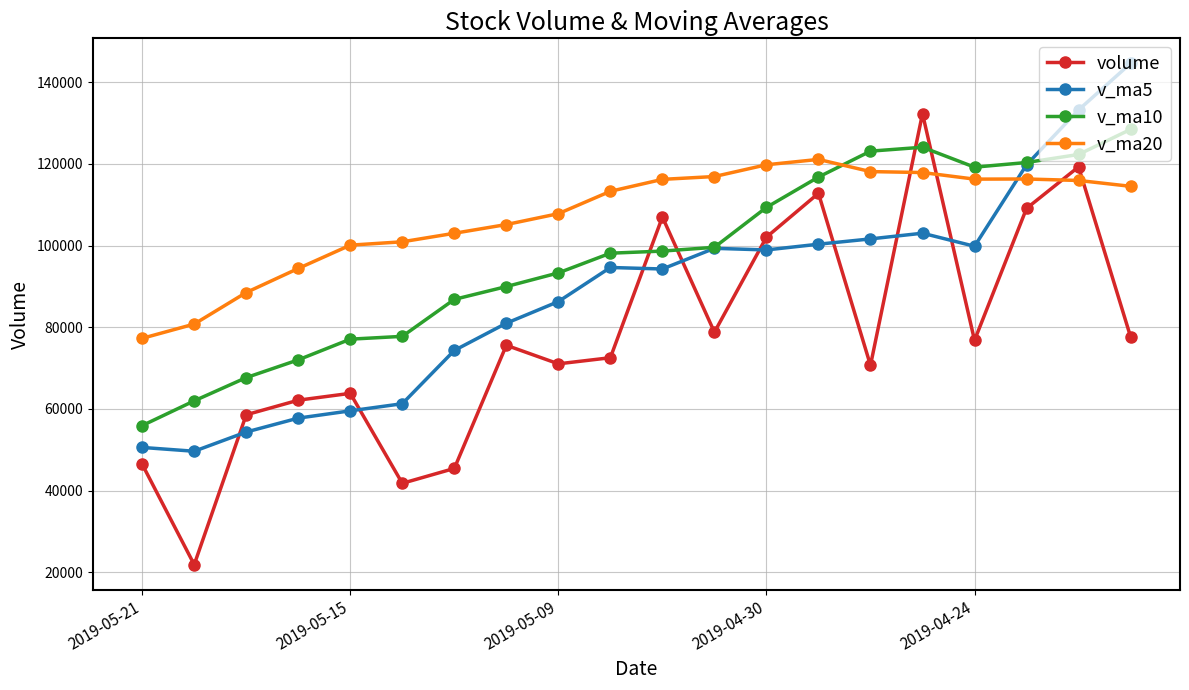

What is the value of the v_ma20 point at the 8th from the left?

105134.8